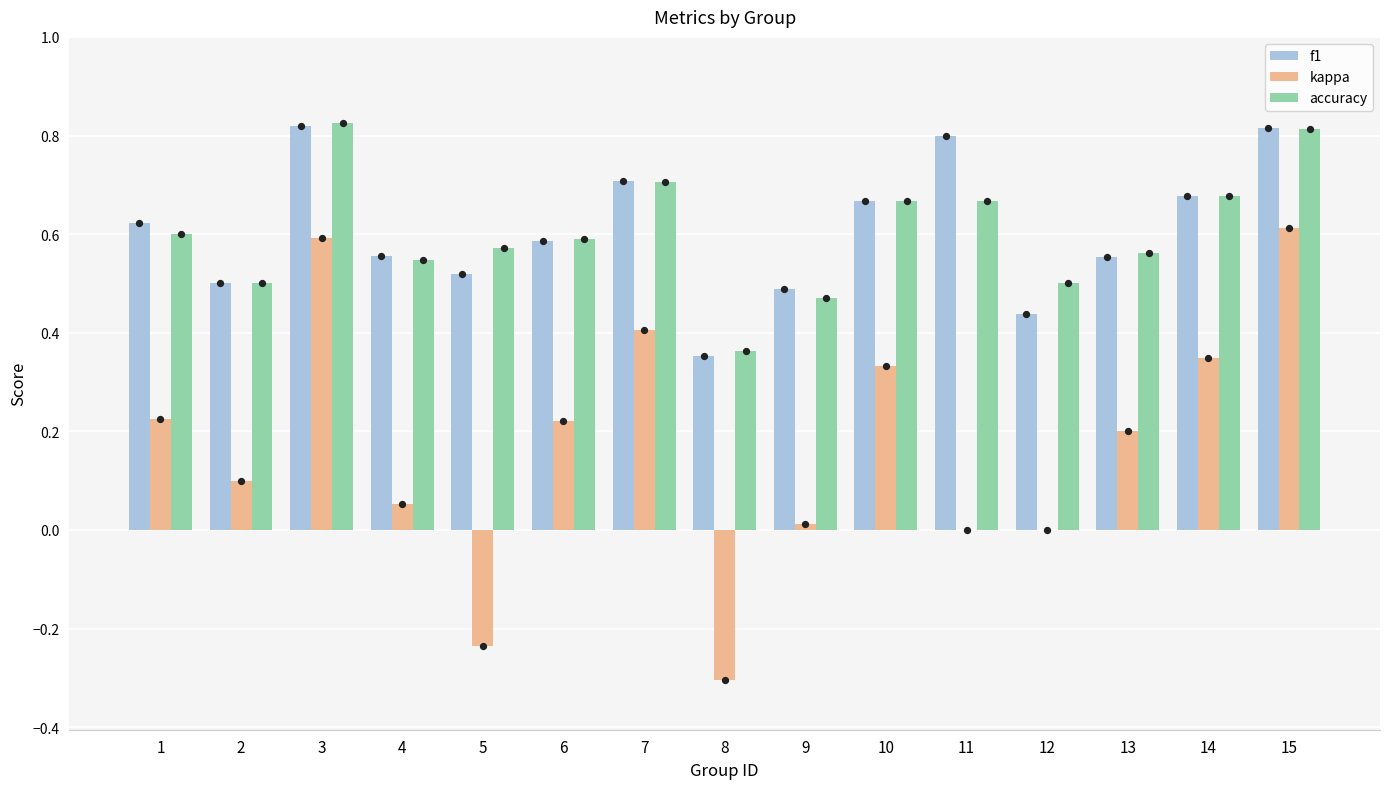

At how many categories does at least one series exceed 0?

15